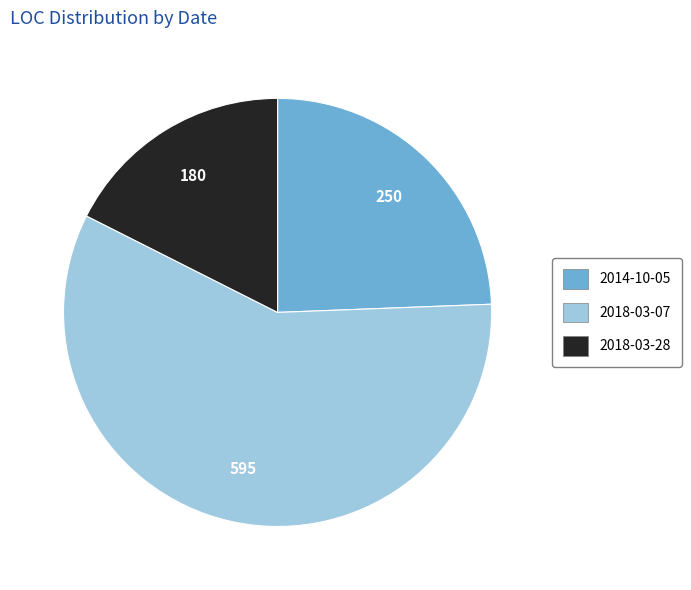

Is it true that 2018-03-28 is 18% of the pie?

True